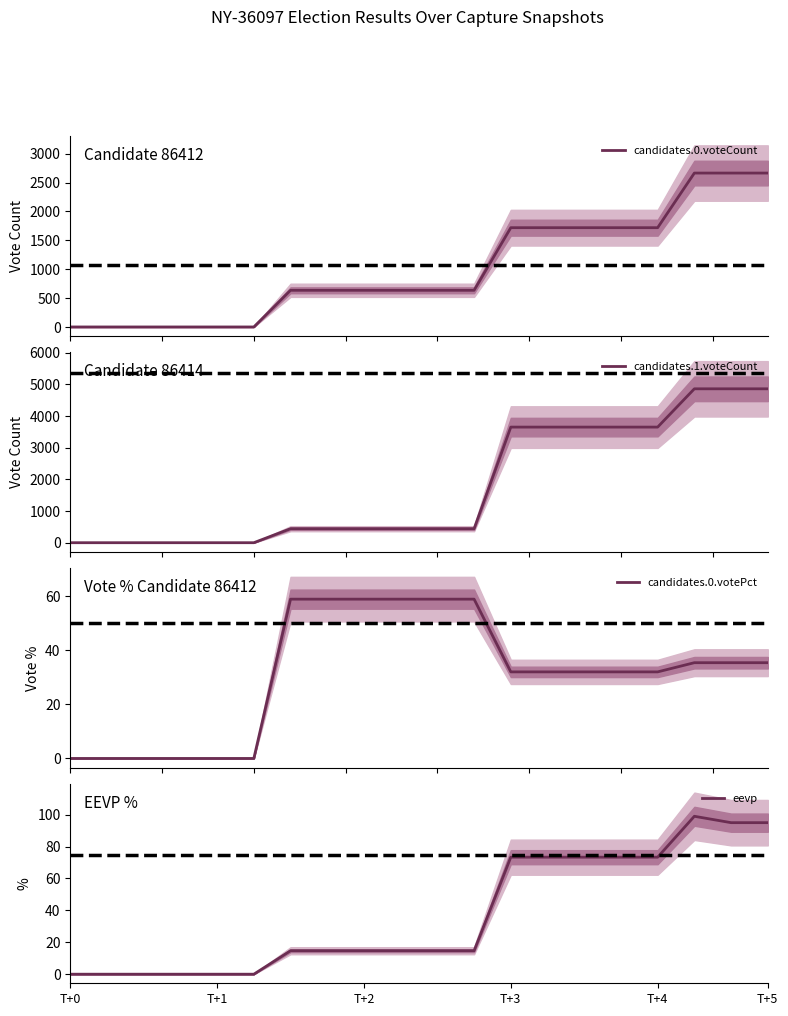

What is the average value of the candidates.0.votePct series?

31.0